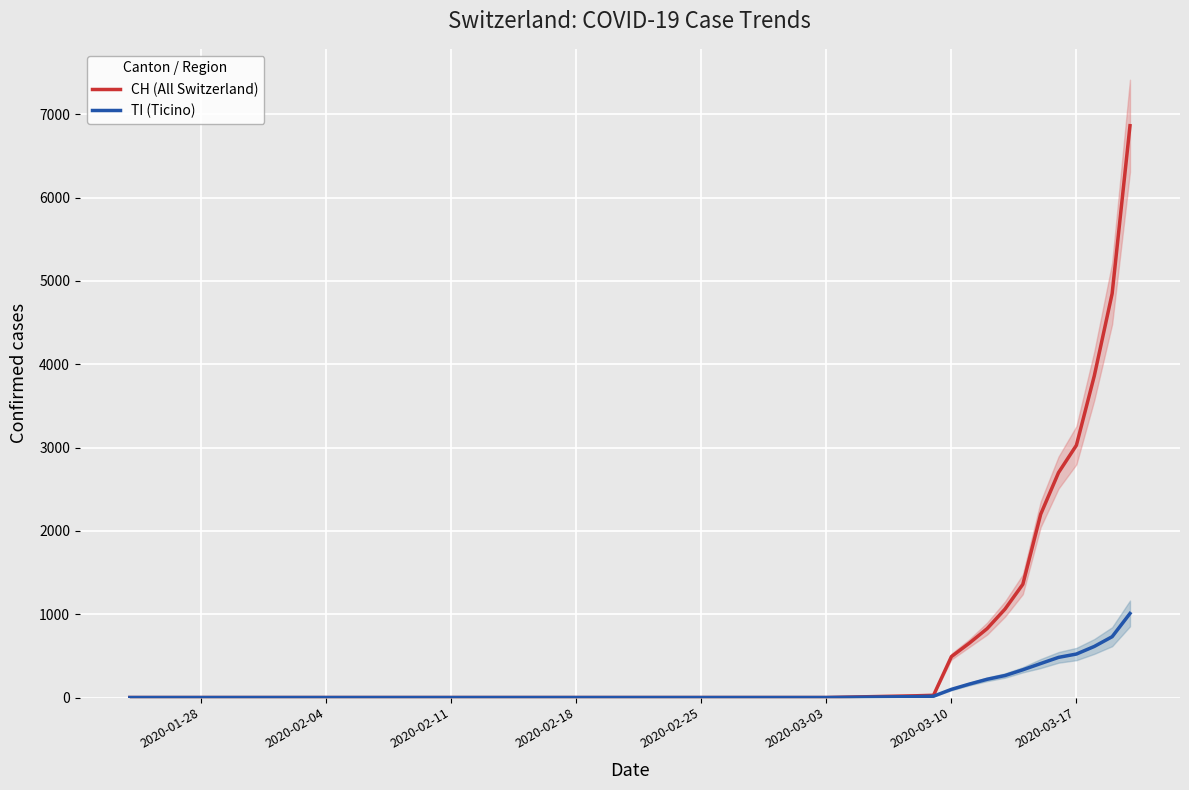

The value of TI (Ticino) at 2020-02-25 is 0. True or false?

True